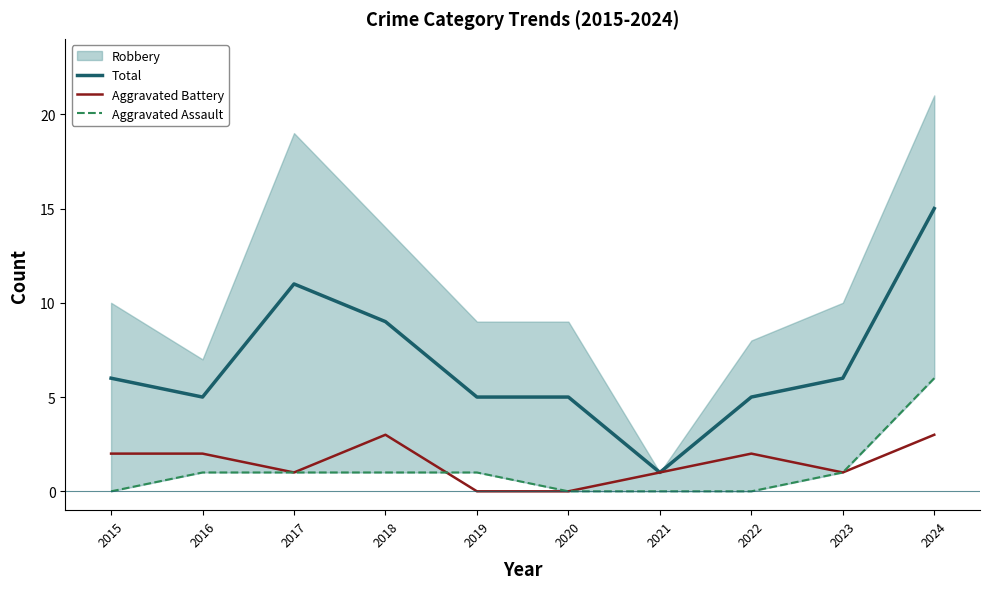

What is the value of the Aggravated Battery point at the 3rd from the left?

1